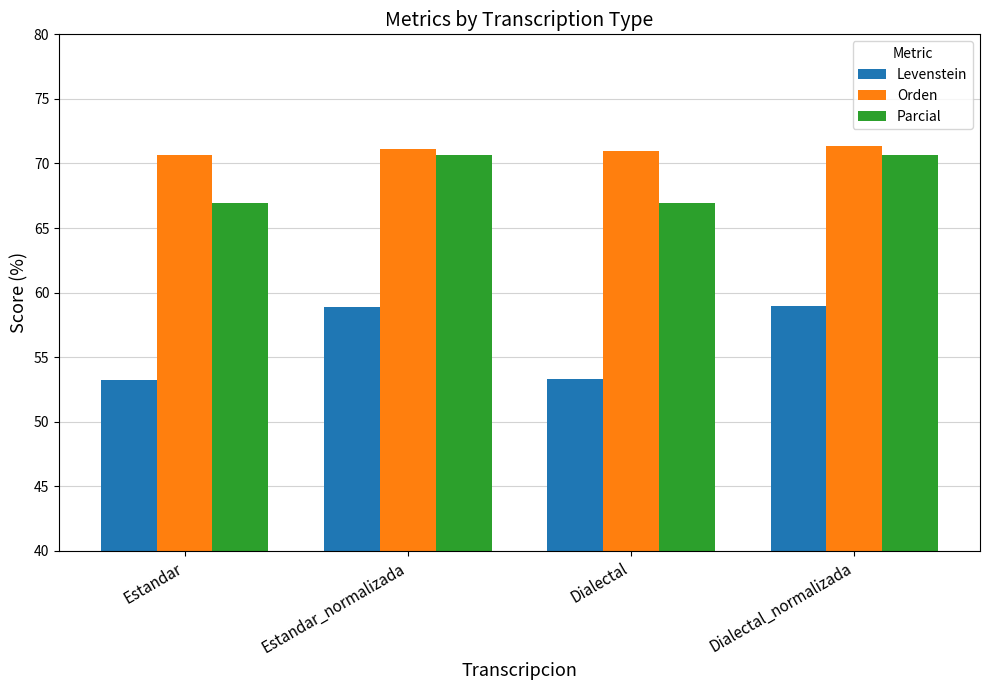

What value does the Orden series have at Dialectal_normalizada?

71.4